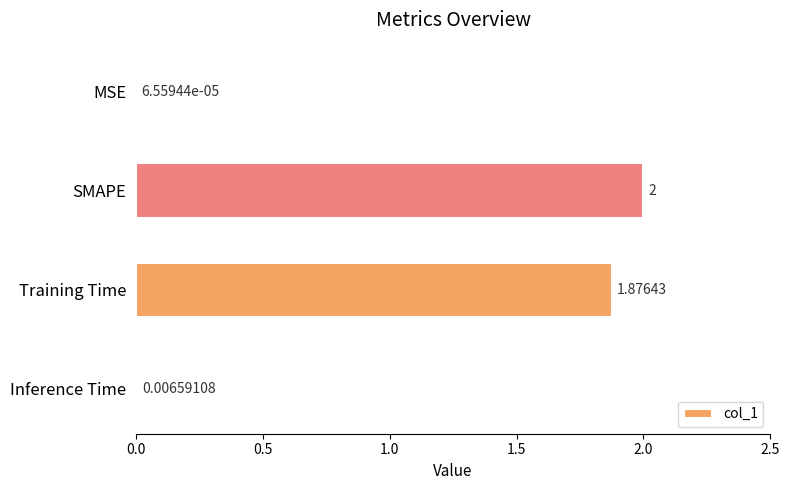

Where is the data nearest to the value 1?

Training Time